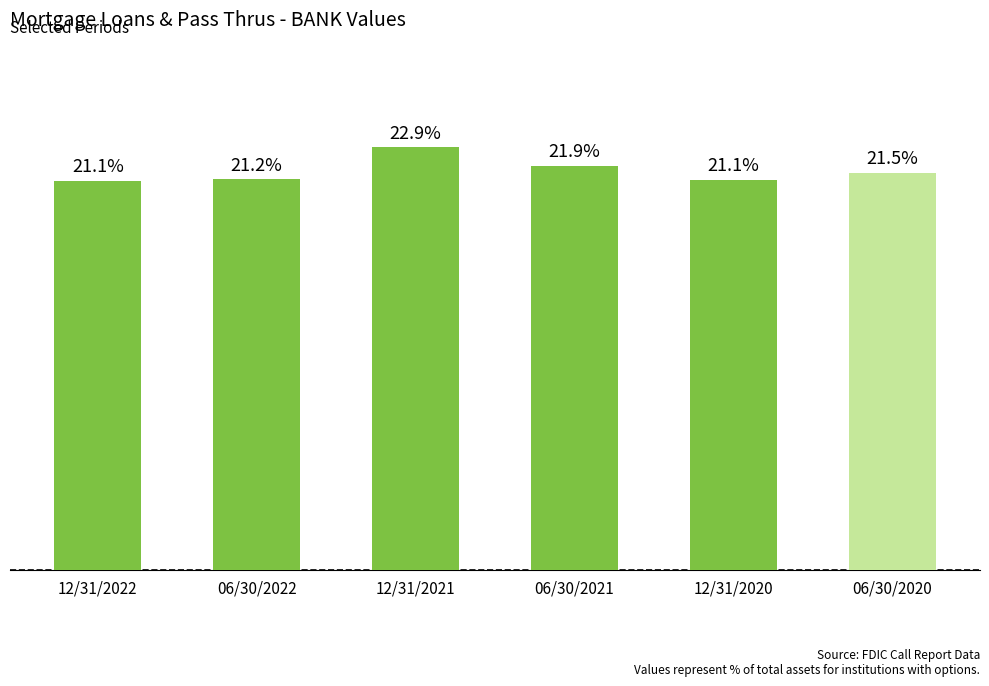

What is the approximate value at 12/31/2022?

21.1